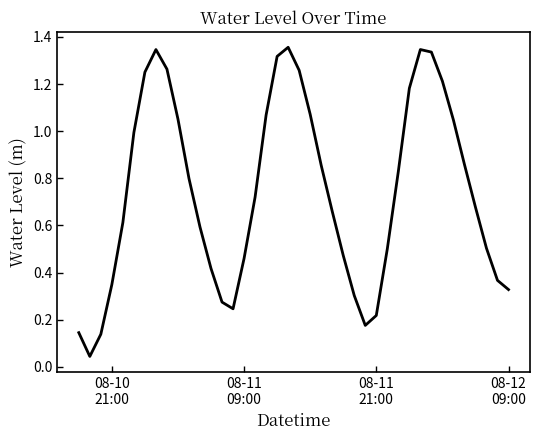

Reading left to right, list all the values displayed in this chart.

0.1	0.0	0.1	0.3	0.6	1.0	1.3	1.3	1.3	1.1	0.8	0.6	0.4	0.3	0.2	0.5	0.7	1.1	1.3	1.4	1.3	1.1	0.9	0.7	0.5	0.3	0.2	0.2	0.5	0.8	1.2	1.3	1.3	1.2	1.0	0.9	0.7	0.5	0.4	0.3